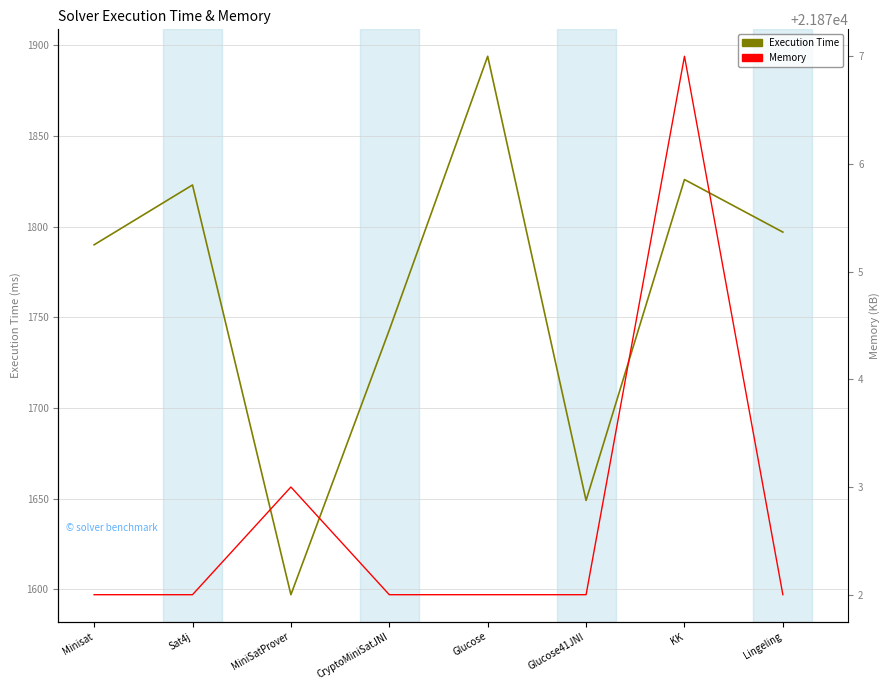

True or false: Memory and Execution Time cross at least once.

False